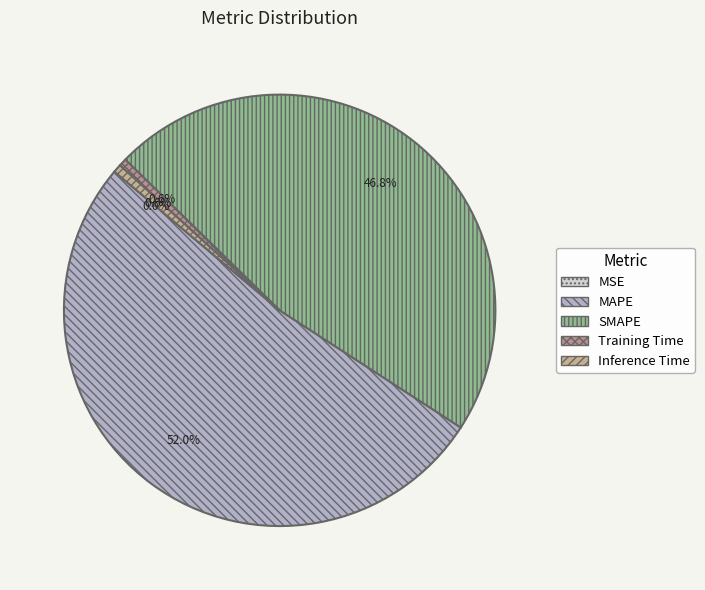

Is there any slice that represents more than half of the pie?

Yes